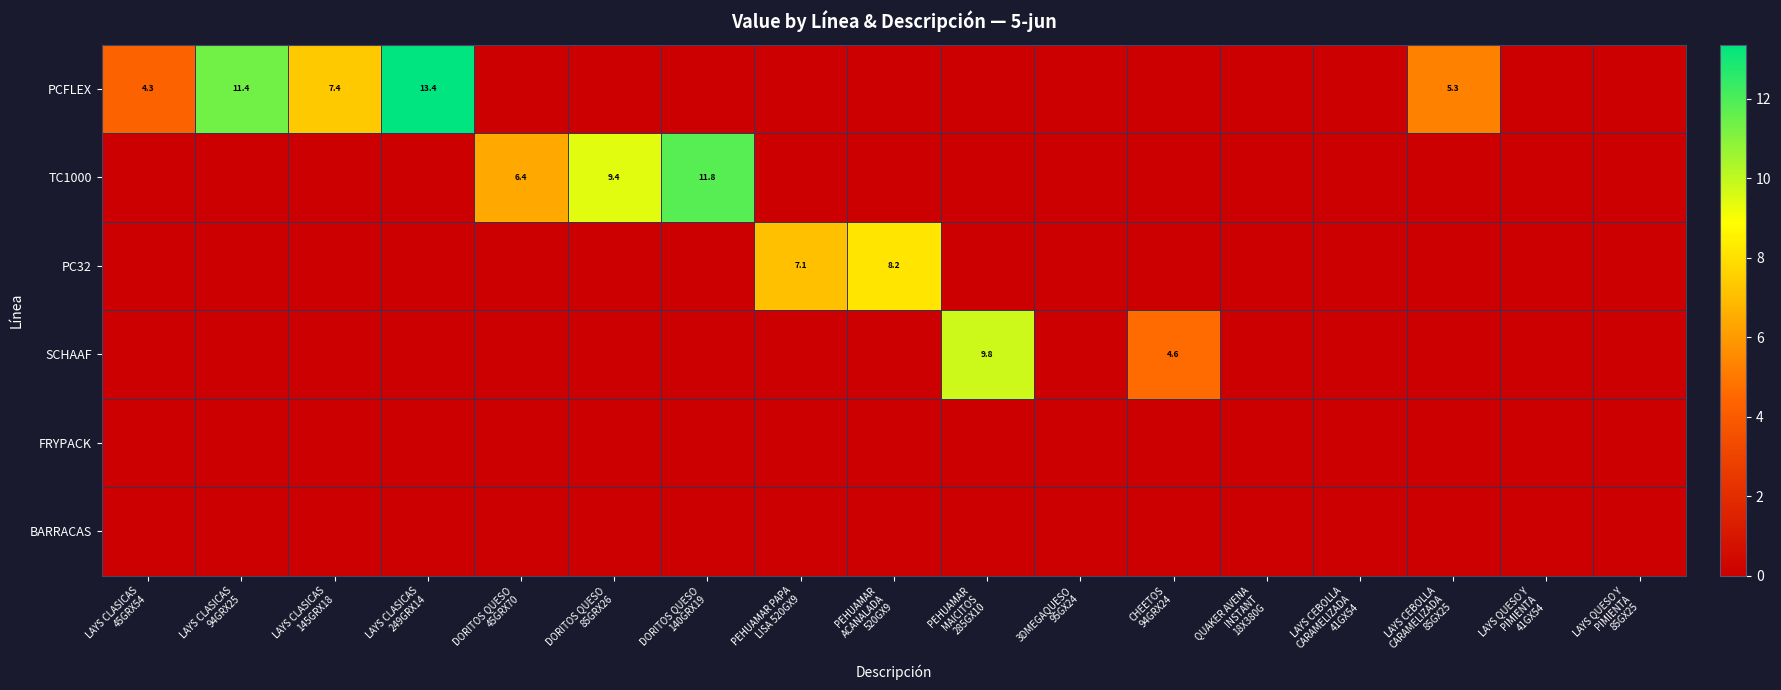

Between LAYS CLASICAS 145GRX18 and LAYS QUESO Y PIMIENTA 85GX25, which series saw the biggest shift?

PCFLEX